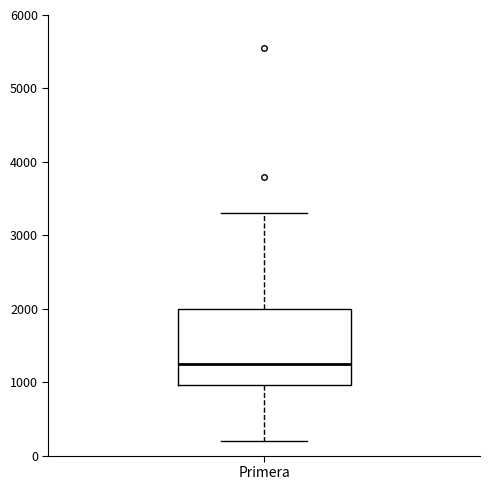

Read this box plot against the y-axis: the position of the median line, the range covered by the box, and the ends of both whiskers. The values are not printed on the chart, so give them approximately, as read against the axis.

median 1300, box 1000 to 2000, whiskers 200 to 3300